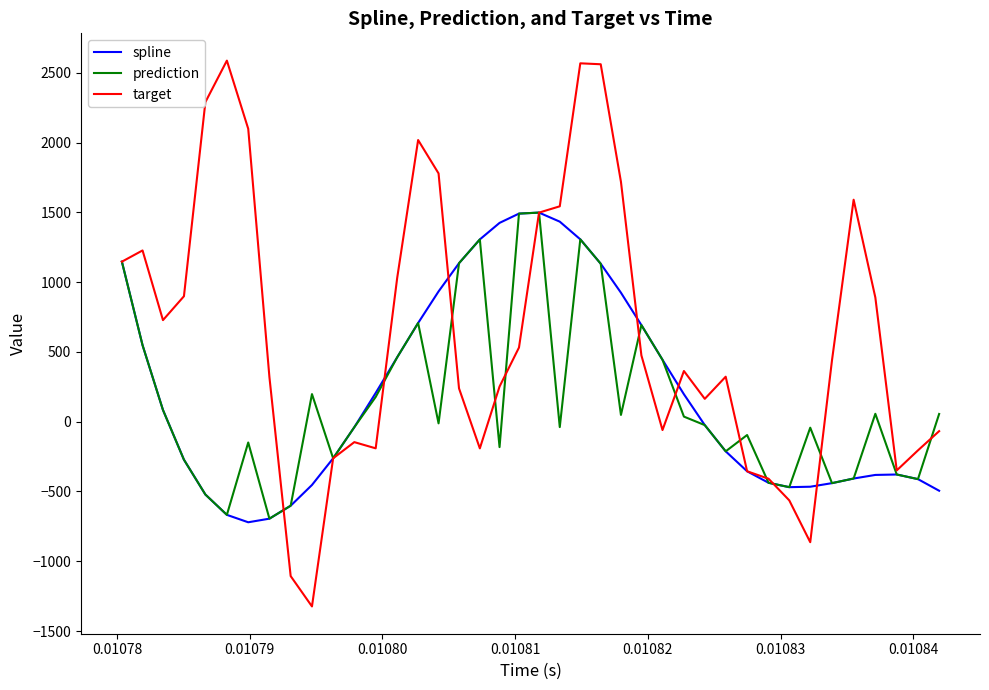

Does the chart have visible grid lines?

No